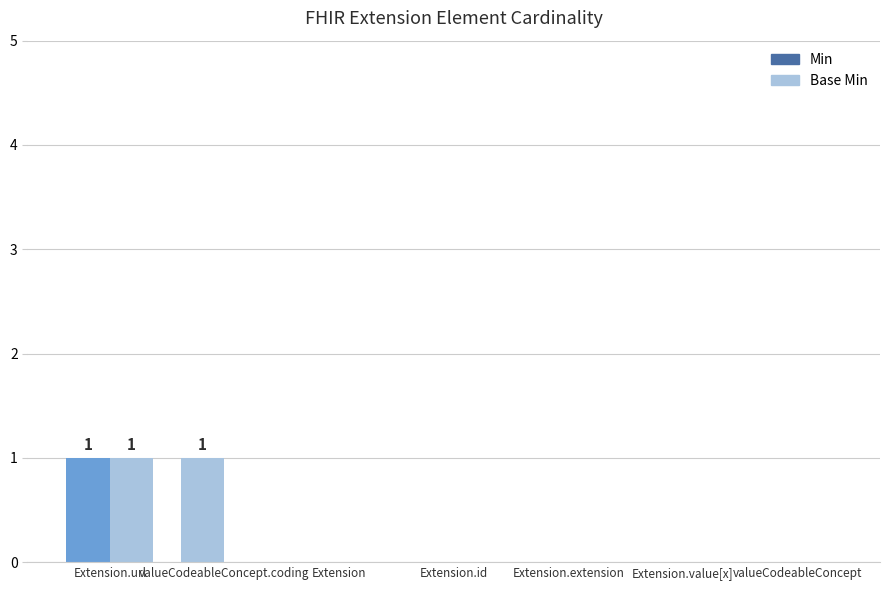

True or false: Min has a value of 1 at valueCodeableConcept.coding.

True